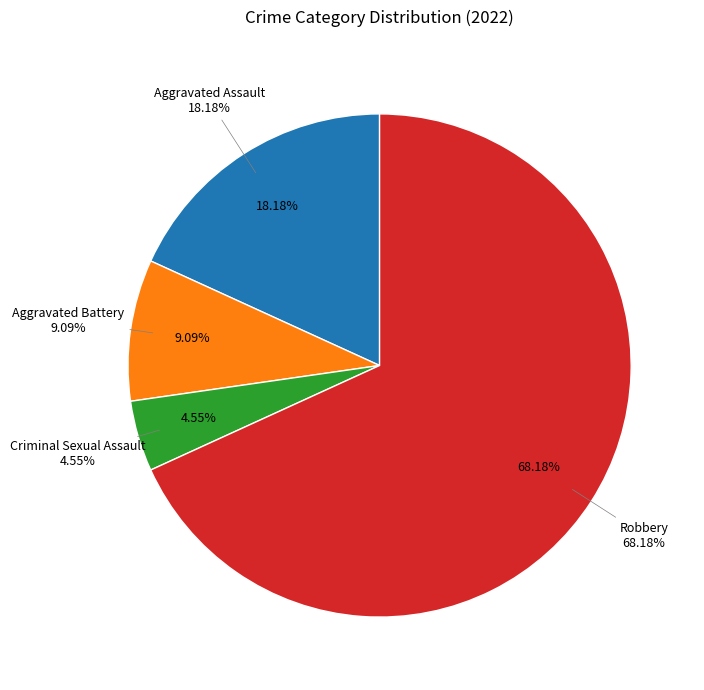

Between Robbery and Criminal Sexual Assault, which is larger?

Robbery